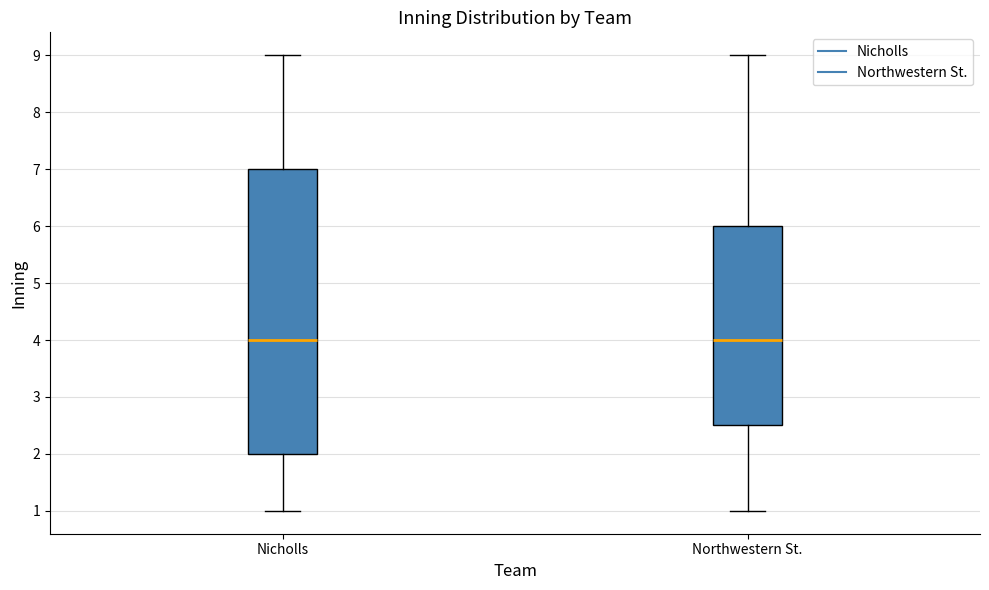

Where is the upper edge of the box for Nicholls on the y-axis? The values are not printed on the chart, so give them approximately, as read against the axis.

7.0